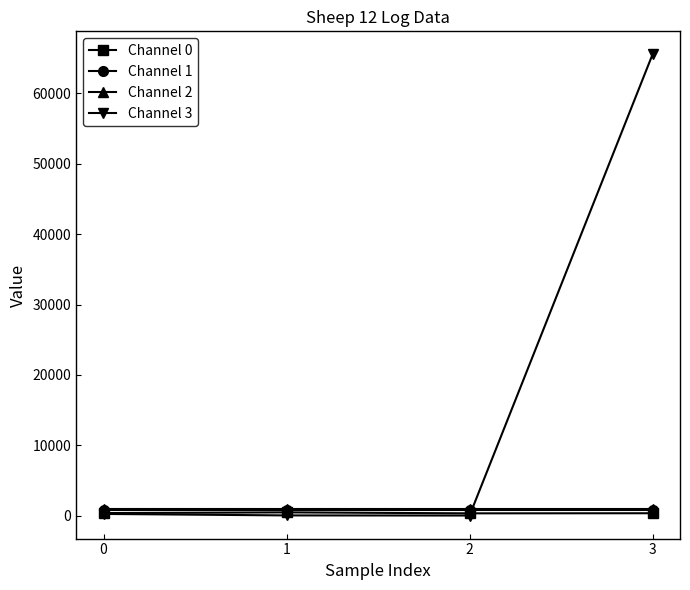

The Channel 2 series shows 1025 at 3. True or false?

True